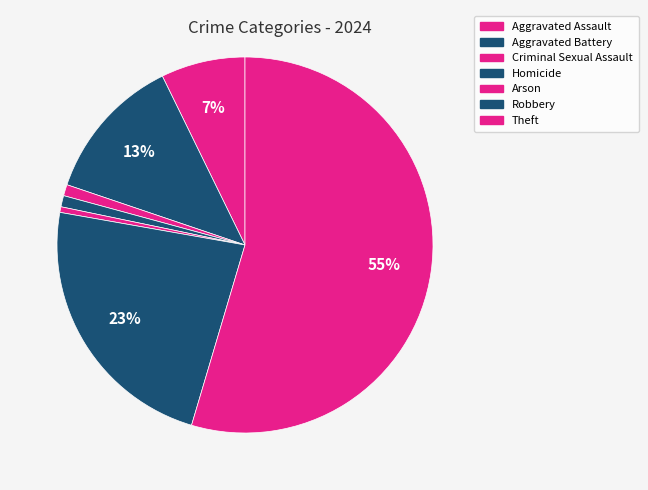

To the nearest percent, what is the difference between the largest and smallest slice percentages?

55%